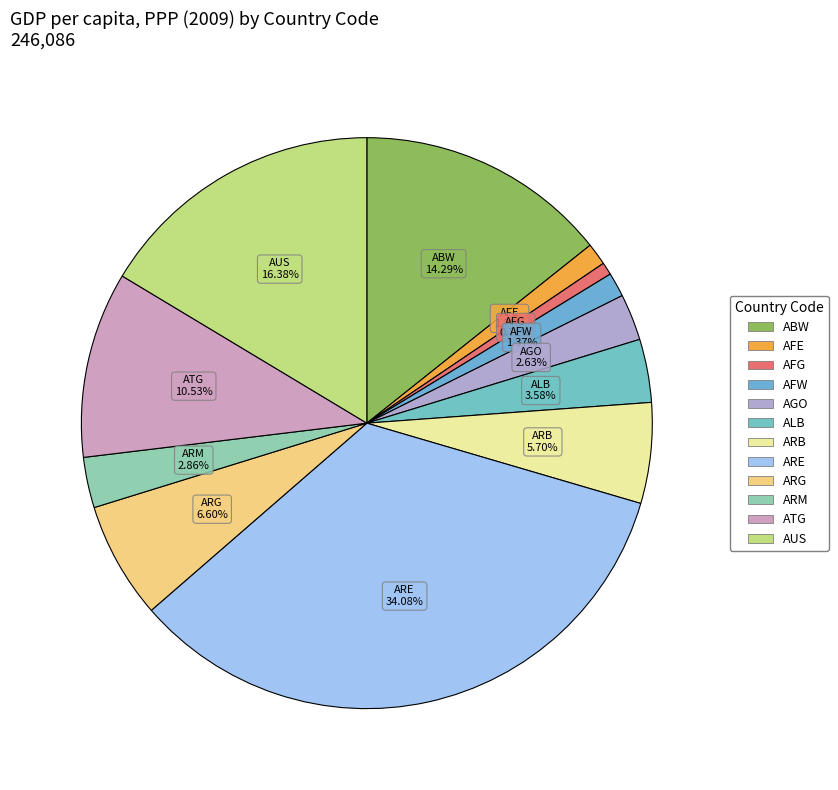

To the nearest percent, what is the combined percentage of AFW and ARE?

35%